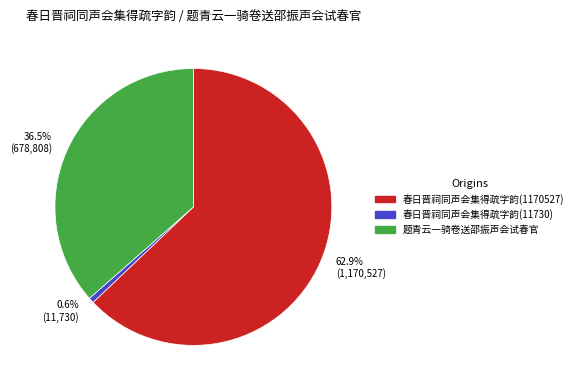

The 春日晋祠同声会集得疏字韵(1170527) slice represents 68% of the pie. True or false?

False